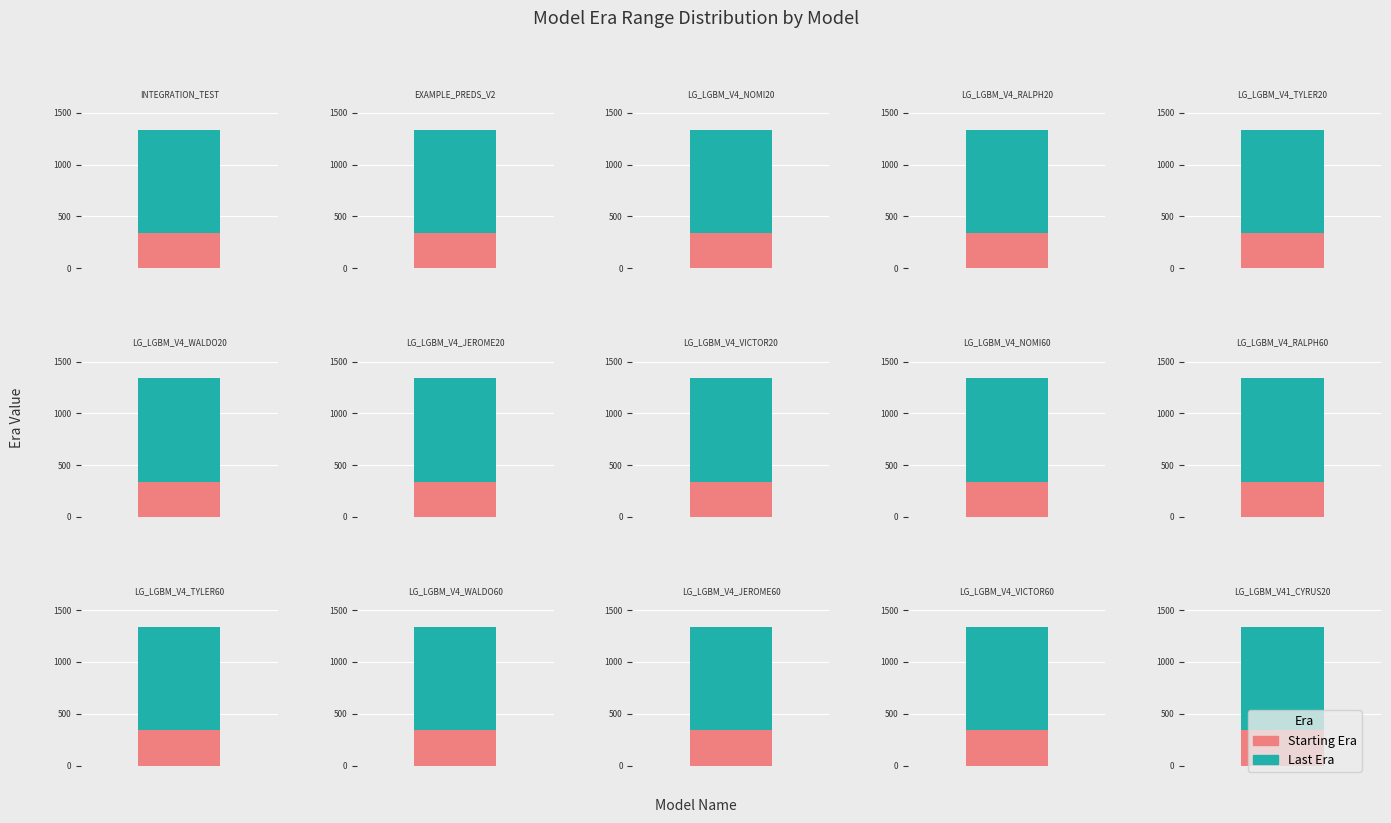

The Starting Era series shows 229 at LG_LGBM_V4_NOMI20. True or false?

False